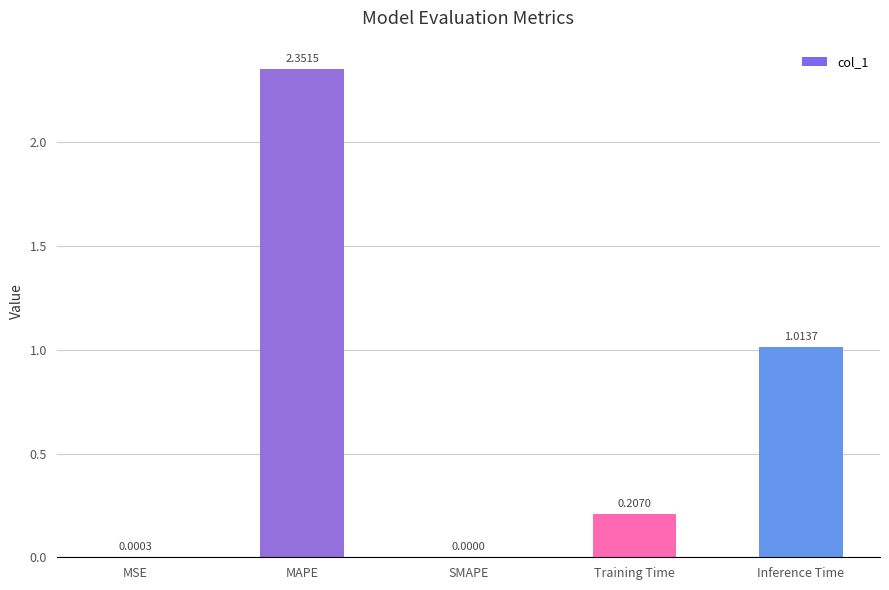

Which label corresponds to the largest value in the chart?

MAPE